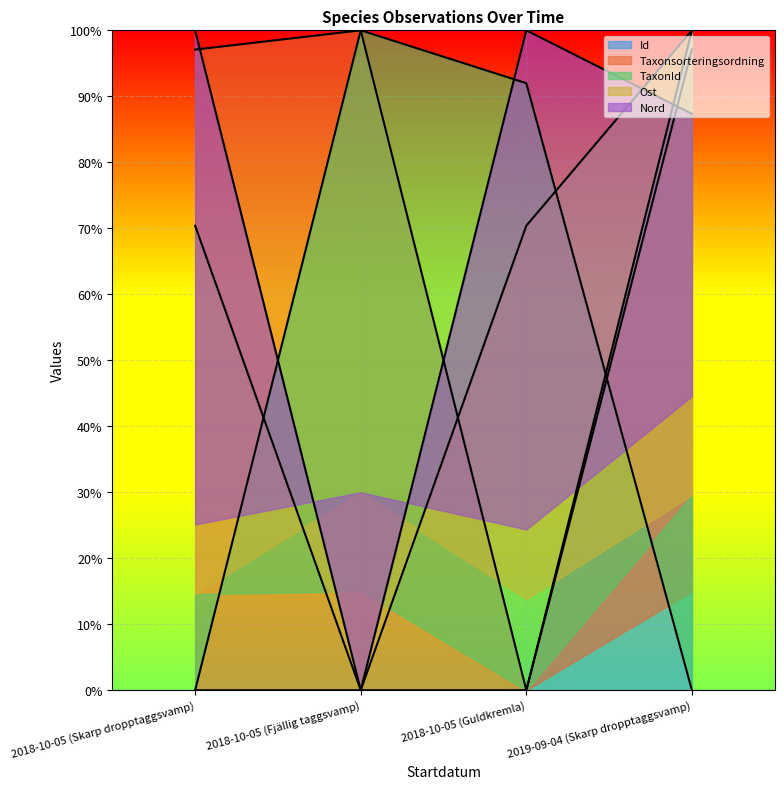

Reading left to right, list all the values displayed in this chart.

Id: 2018-10-05 (Skarp dropptaggsvamp)=0.0	2018-10-05 (Fjällig taggsvamp)=0.0	2018-10-05 (Guldkremla)=0.0	2019-09-04 (Skarp dropptaggsvamp)=100.0
Taxonsorteringsordning: 2018-10-05 (Skarp dropptaggsvamp)=97.1	2018-10-05 (Fjällig taggsvamp)=100.0	2018-10-05 (Guldkremla)=0.0	2019-09-04 (Skarp dropptaggsvamp)=97.1
TaxonId: 2018-10-05 (Skarp dropptaggsvamp)=0.0	2018-10-05 (Fjällig taggsvamp)=100.0	2018-10-05 (Guldkremla)=92.0	2019-09-04 (Skarp dropptaggsvamp)=0.0
Ost: 2018-10-05 (Skarp dropptaggsvamp)=70.4	2018-10-05 (Fjällig taggsvamp)=0.0	2018-10-05 (Guldkremla)=70.4	2019-09-04 (Skarp dropptaggsvamp)=100.0
Nord: 2018-10-05 (Skarp dropptaggsvamp)=100.0	2018-10-05 (Fjällig taggsvamp)=0.0	2018-10-05 (Guldkremla)=100.0	2019-09-04 (Skarp dropptaggsvamp)=87.3